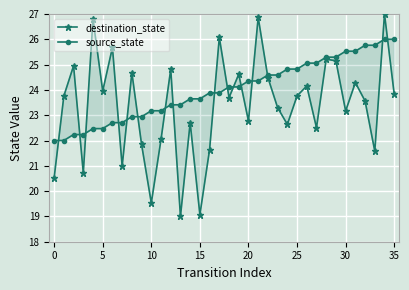

What is the lowest value of the destination_state series?

19.0